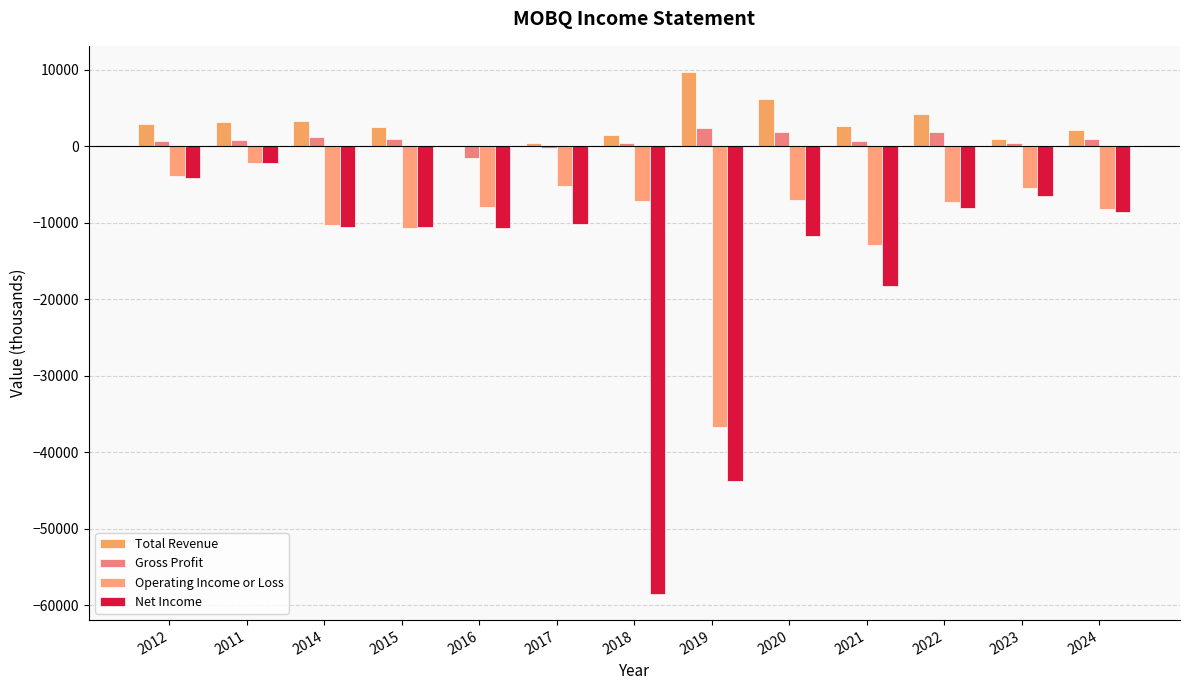

What is the approximate value of Net Income at 2023, to the nearest 50?

-6500